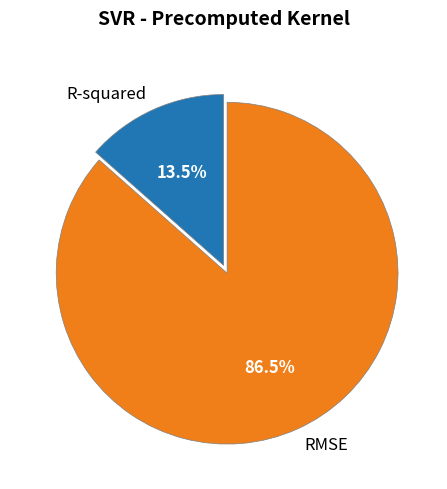

To the nearest percent, what is the difference between the largest and smallest slice percentages?

73%